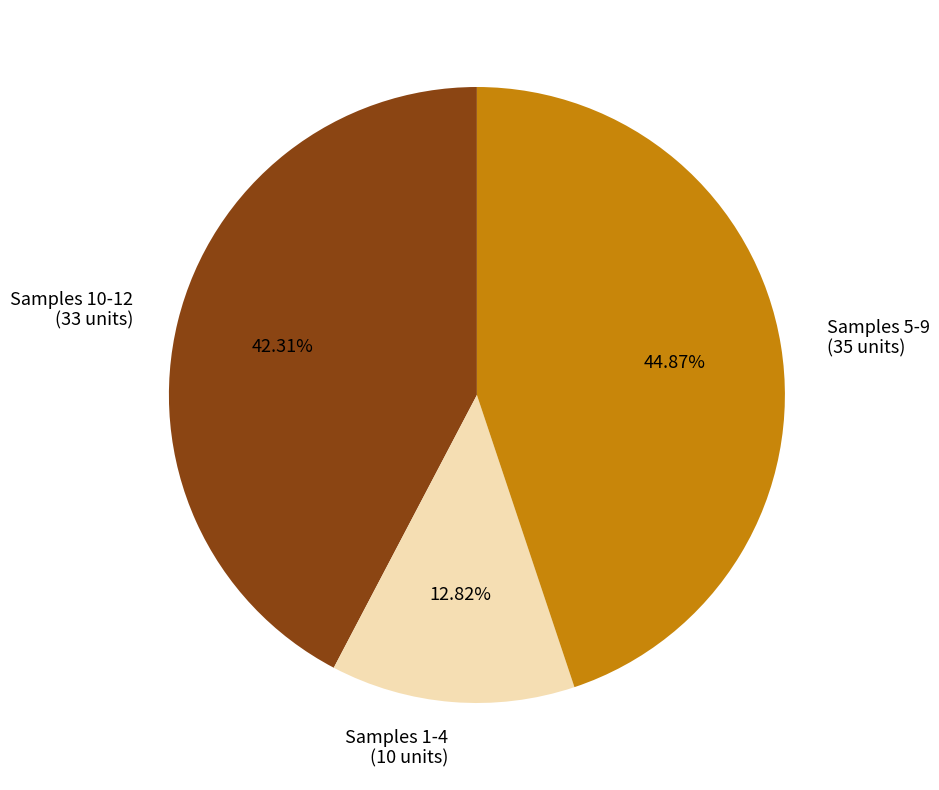

Which category has the biggest portion of the pie?

Samples 5-9 (35 units)